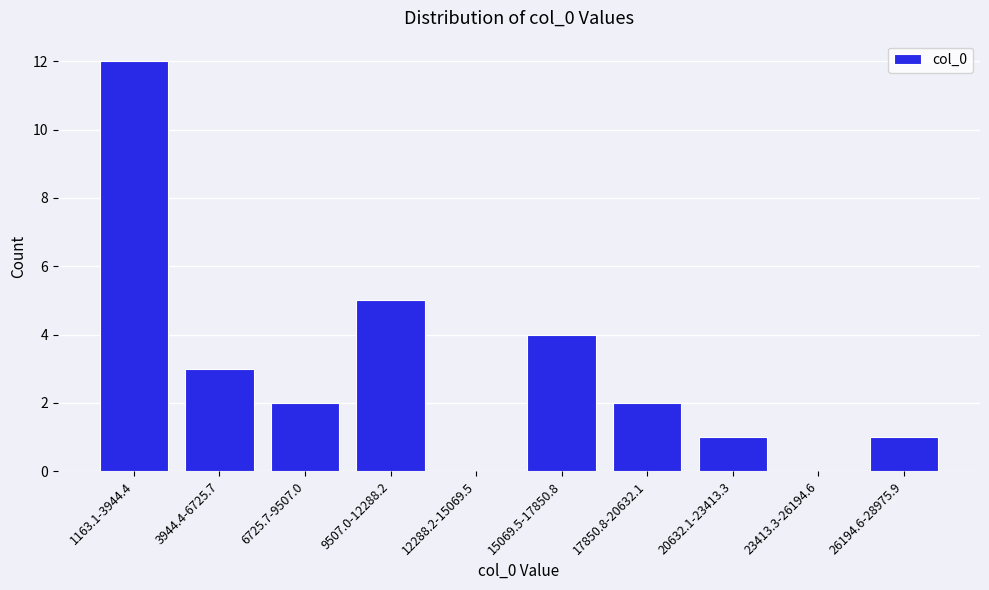

Reading right to left, list all the values displayed in this chart.

26194.6-28975.9=1	23413.3-26194.6=0	20632.1-23413.3=1	17850.8-20632.1=2	15069.5-17850.8=4	12288.2-15069.5=0	9507.0-12288.2=5	6725.7-9507.0=2	3944.4-6725.7=3	1163.1-3944.4=12